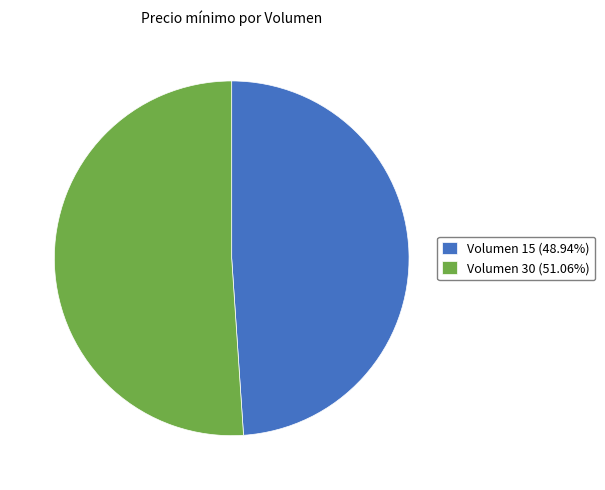

How many segments does this pie chart have?

2